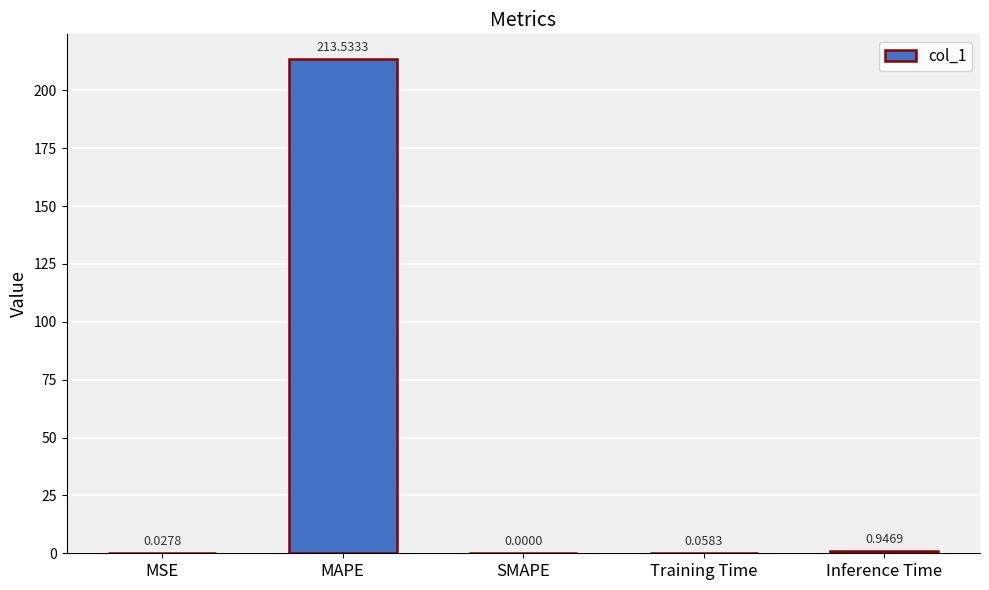

At which category does the chart reach its peak across all series?

MAPE